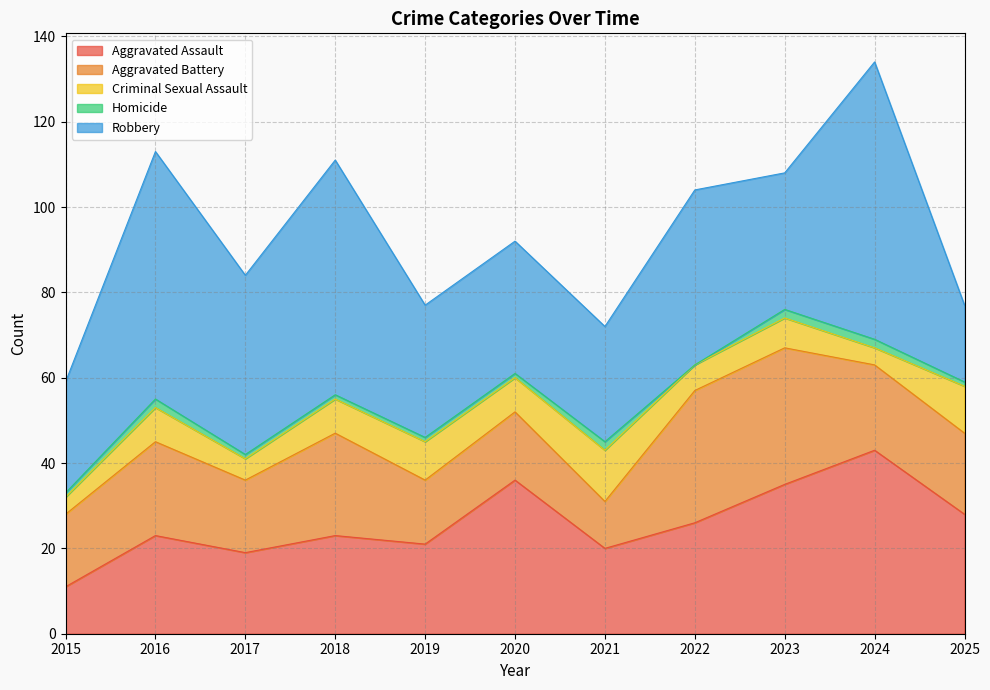

What is the spread (max minus min) of values at 2015?

25